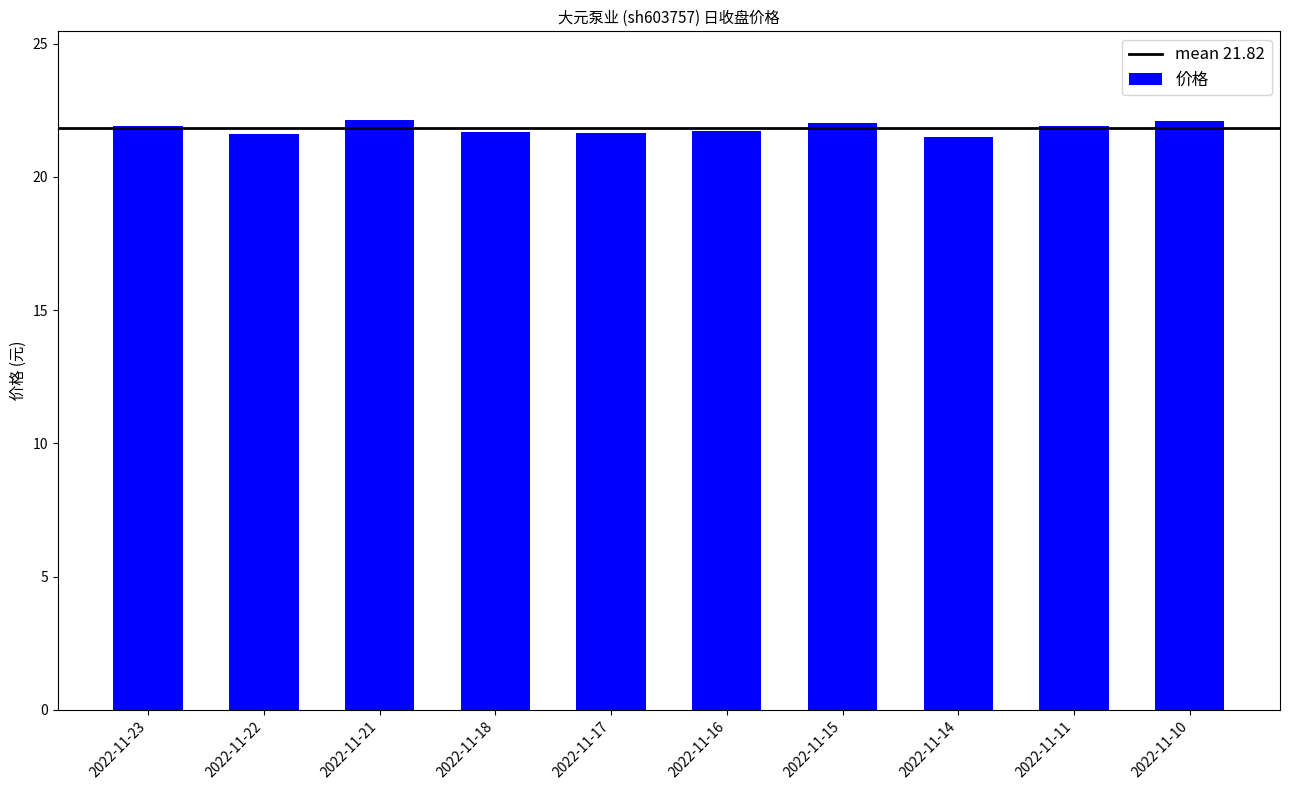

What is the smallest value displayed?

21.5